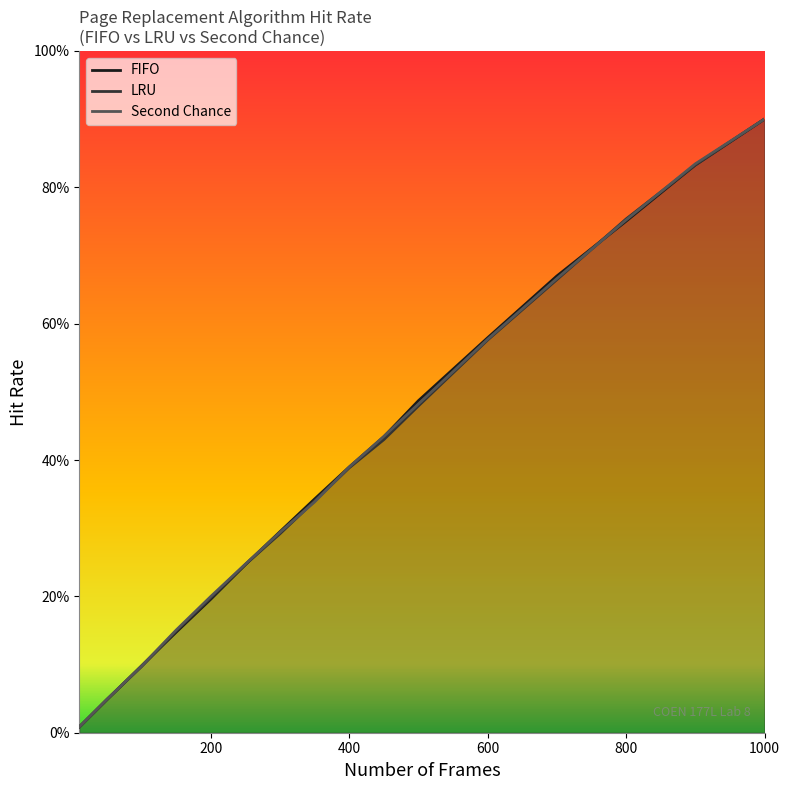

At which label is FIFO closest to 0?

10